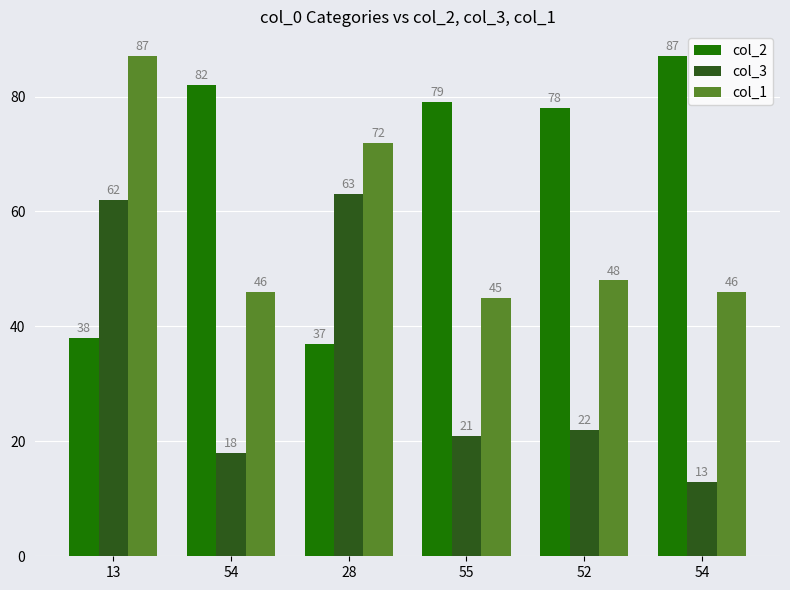

How many bars are there in total?

18